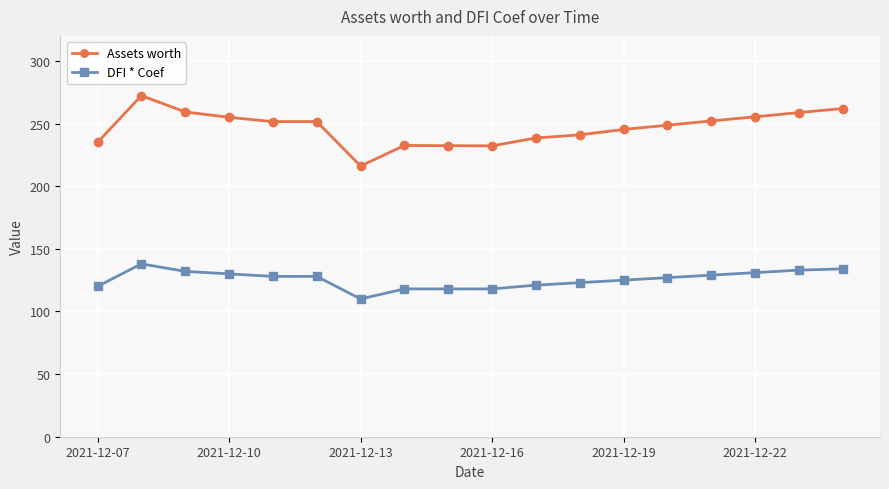

List the series in order of their peak value, highest first.

Assets worth, DFI * Coef